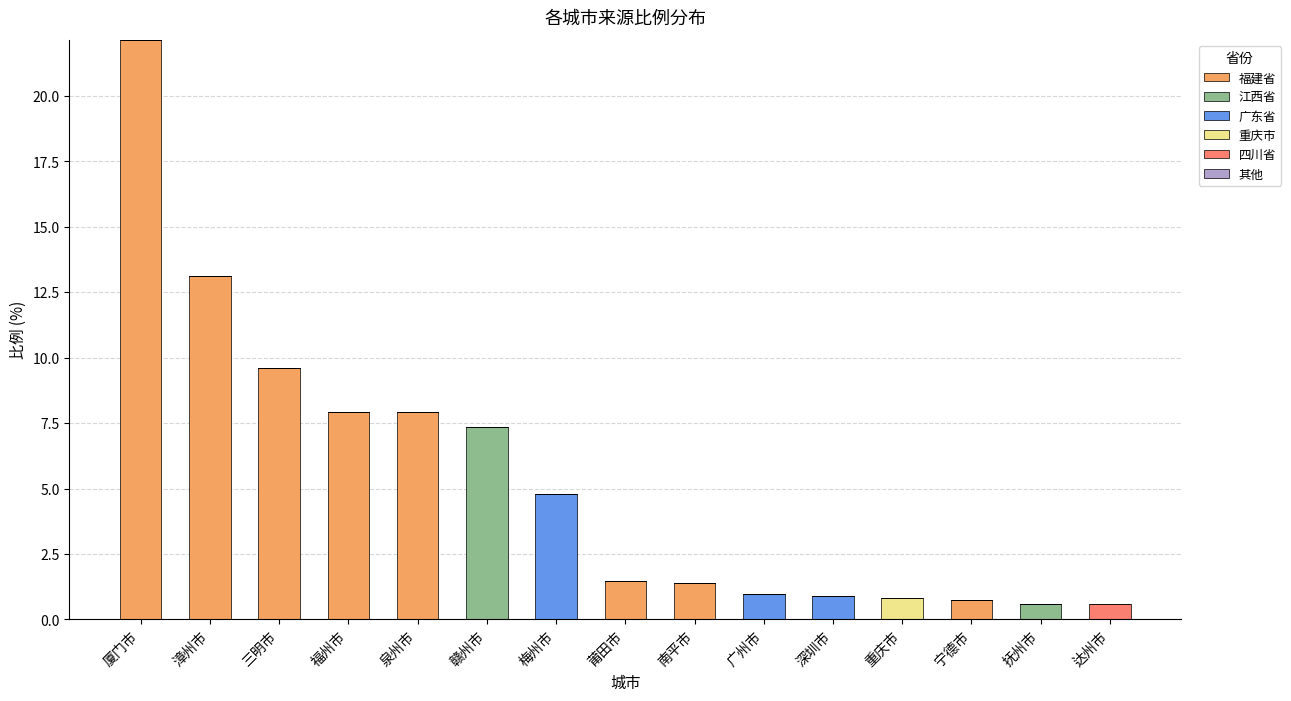

True or false: 福建省 has a value of 2.0 at 福州市.

False